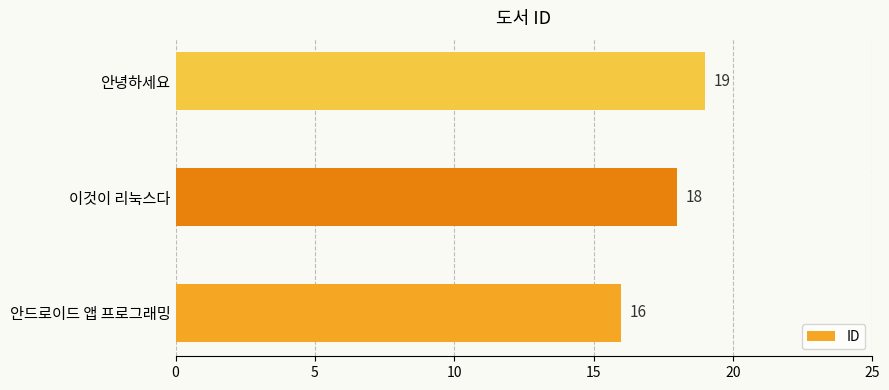

How many values are between 16 and 19?

3